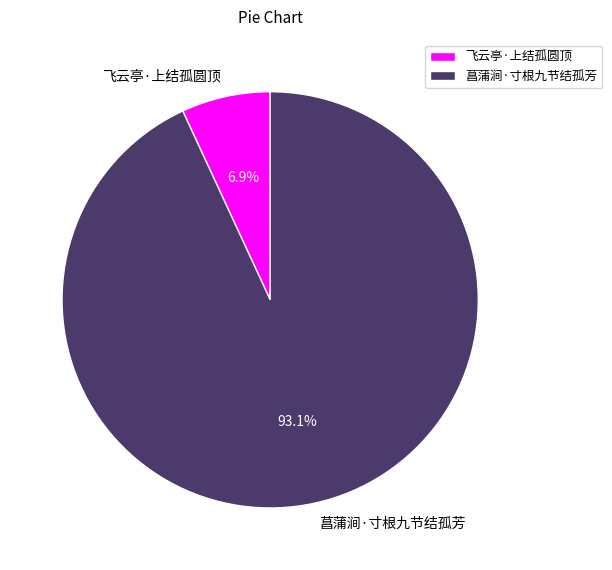

Which slice is the largest?

菖蒲涧·寸根九节结孤芳